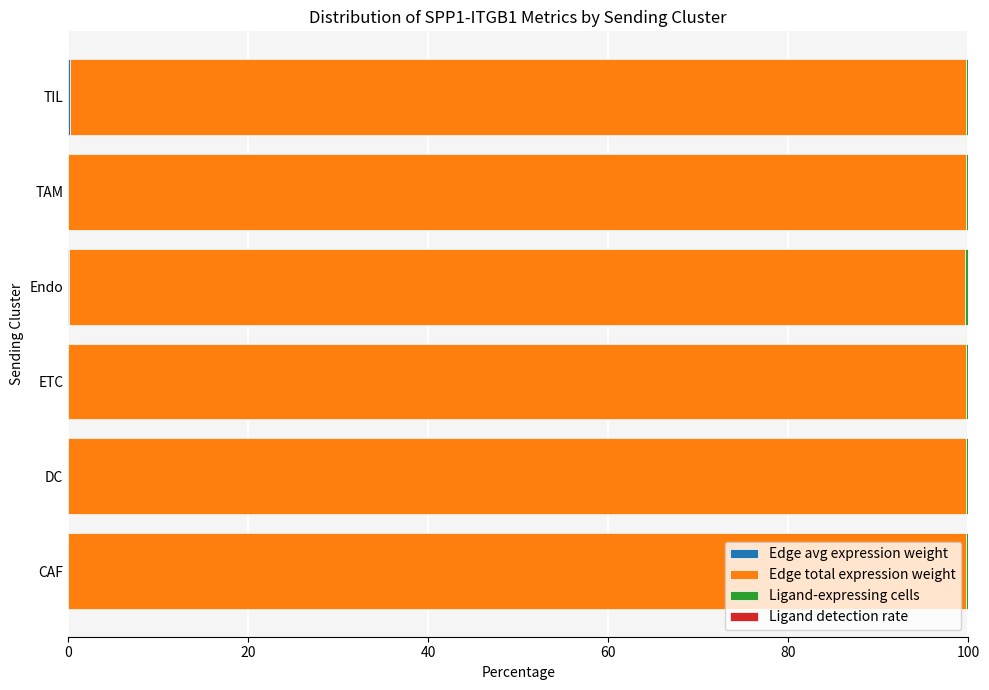

Count the number of data series in this chart.

4